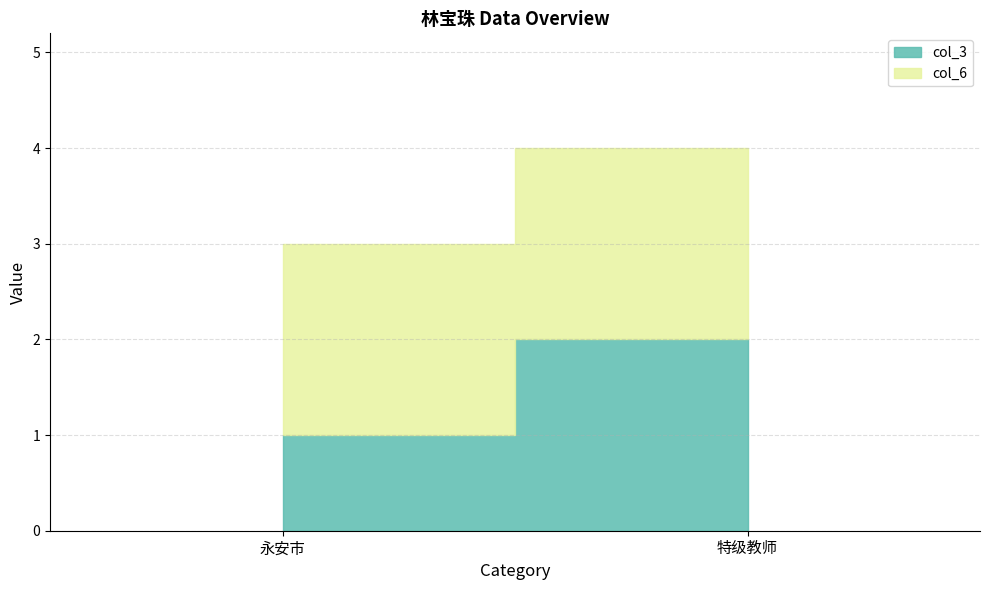

At which label is col_3 closest to 1?

永安市